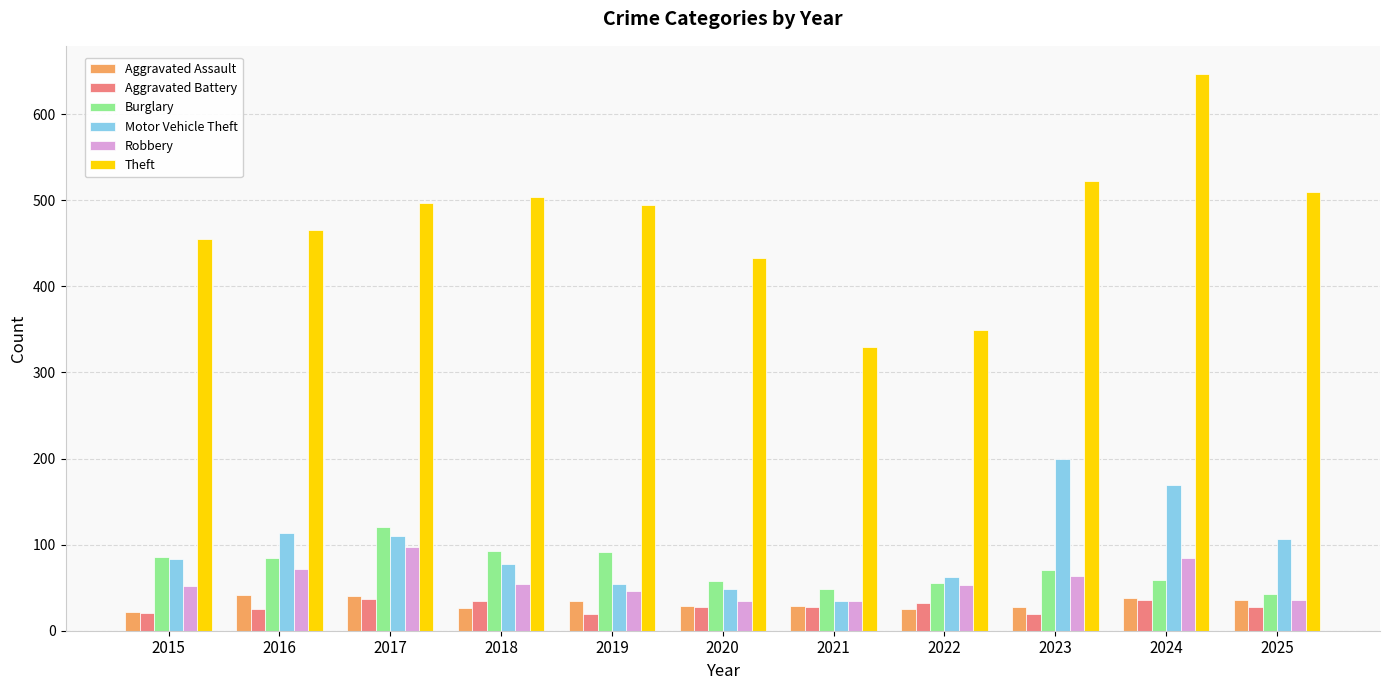

What is the highest value of the Theft series?

647